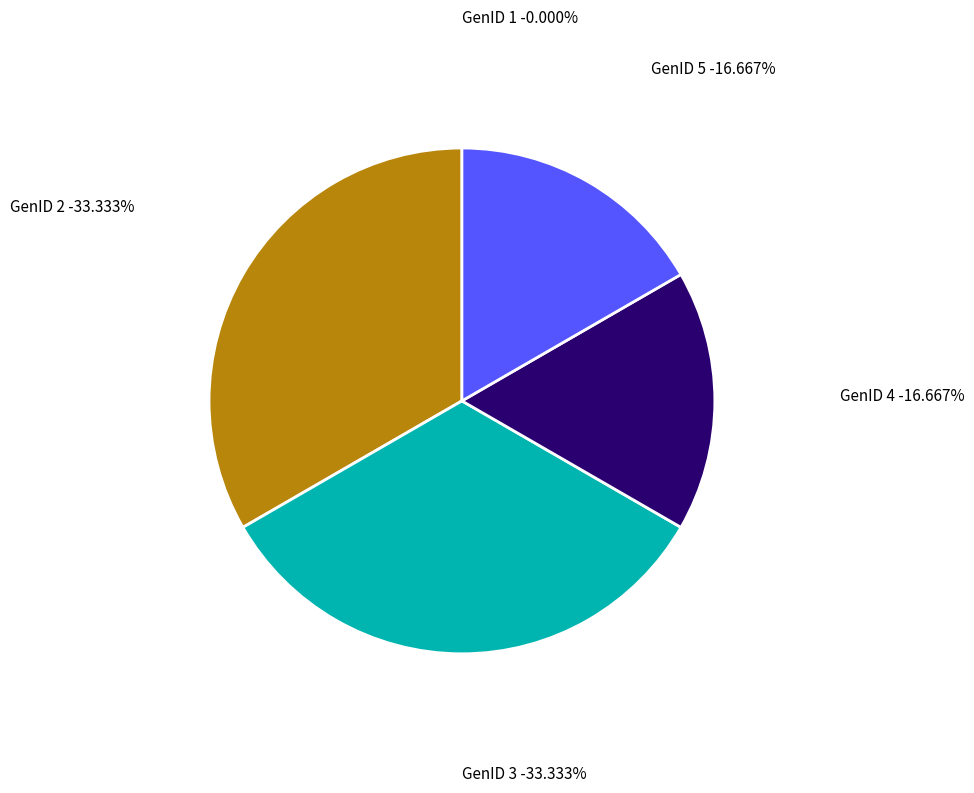

The GenID 2 slice represents 40% of the pie. True or false?

False